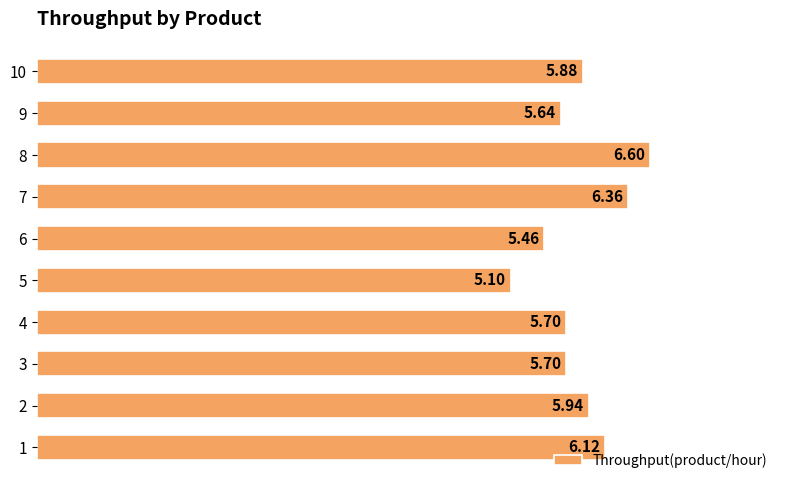

How many bars are there in total?

10